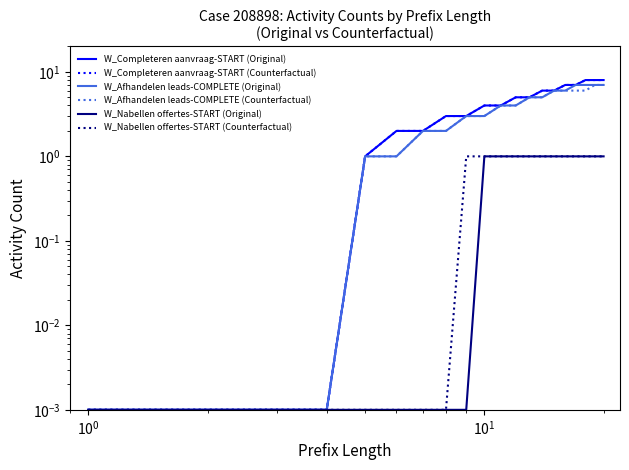

Which series changed the most between $\mathdefault{10^{-2}}$ and $\mathdefault{10^{0}}$?

W_Completeren aanvraag-START (Original)